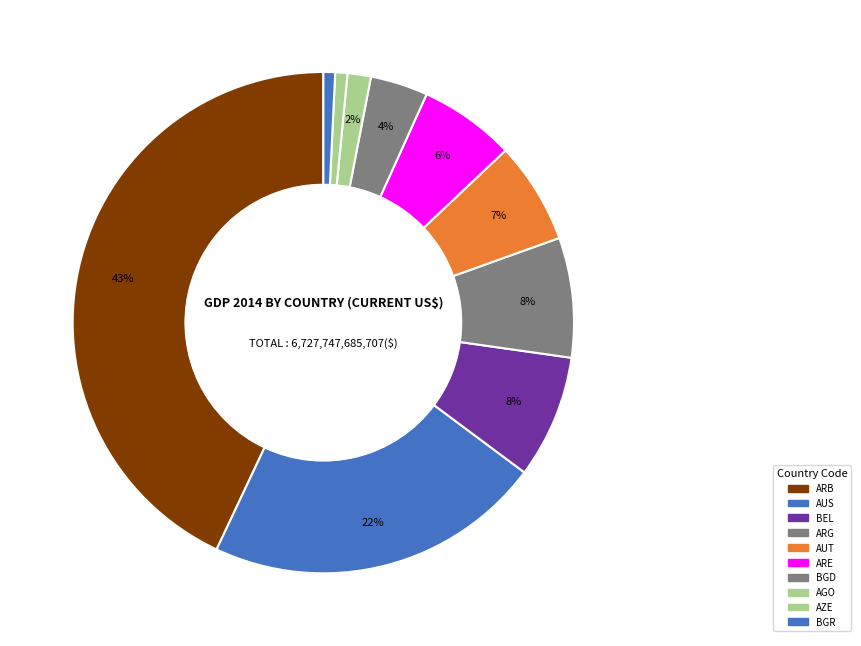

Which slice is the largest?

ARB